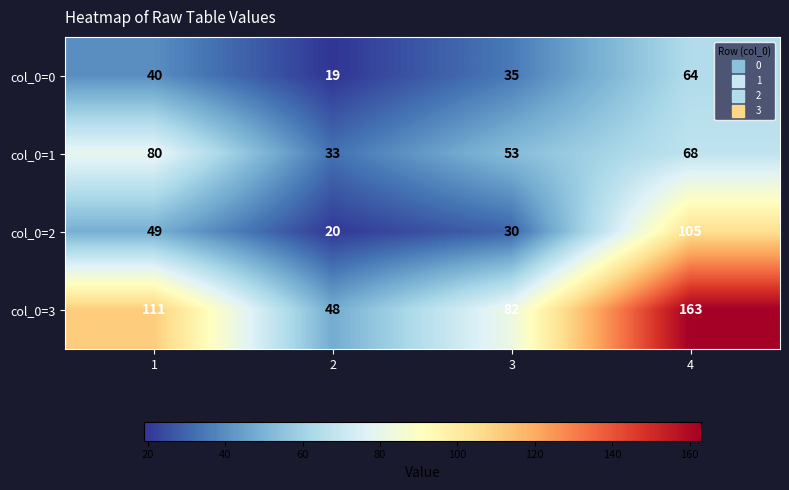

Is it true that col_0=1 equals 80 at 1?

True